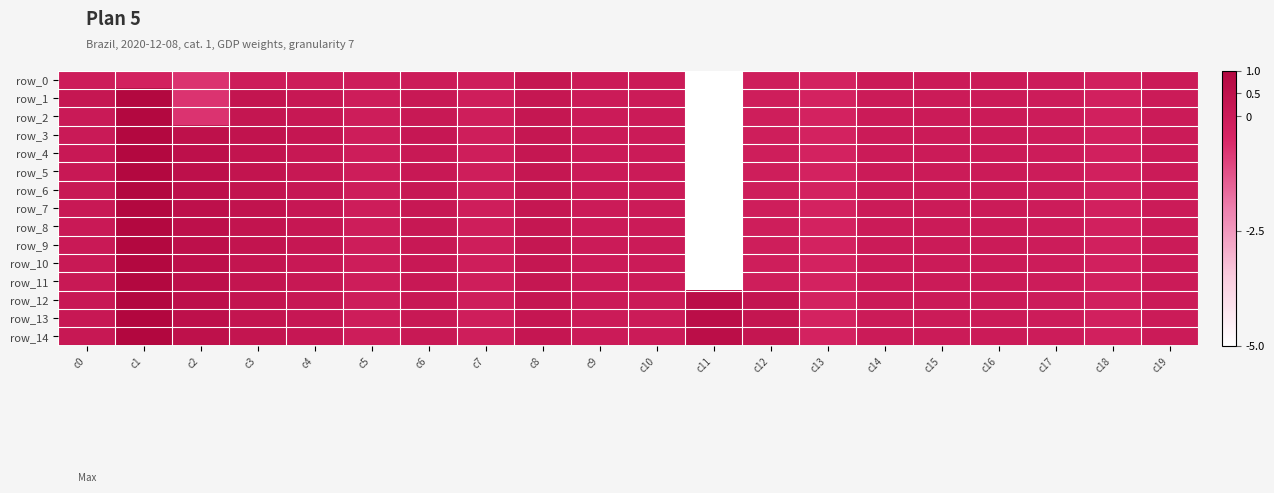

Which category has the lowest value in the row_14 series?

c13